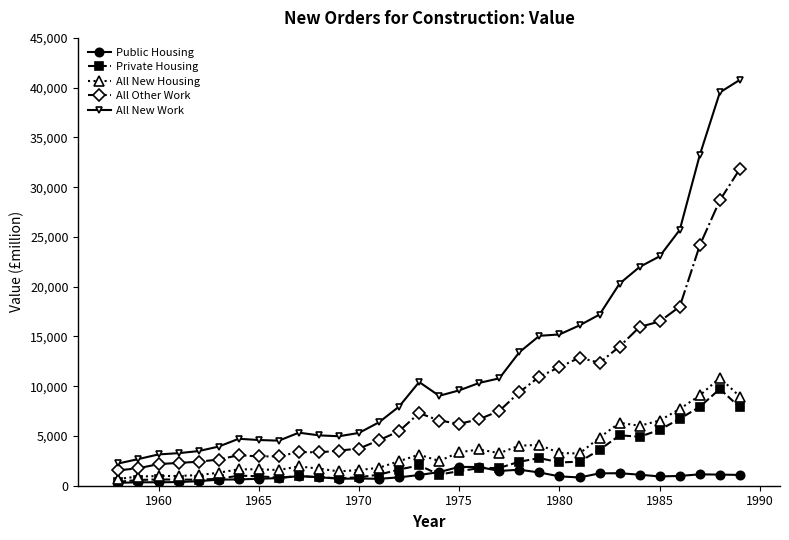

Which series has the largest range (max minus min)?

All New Work